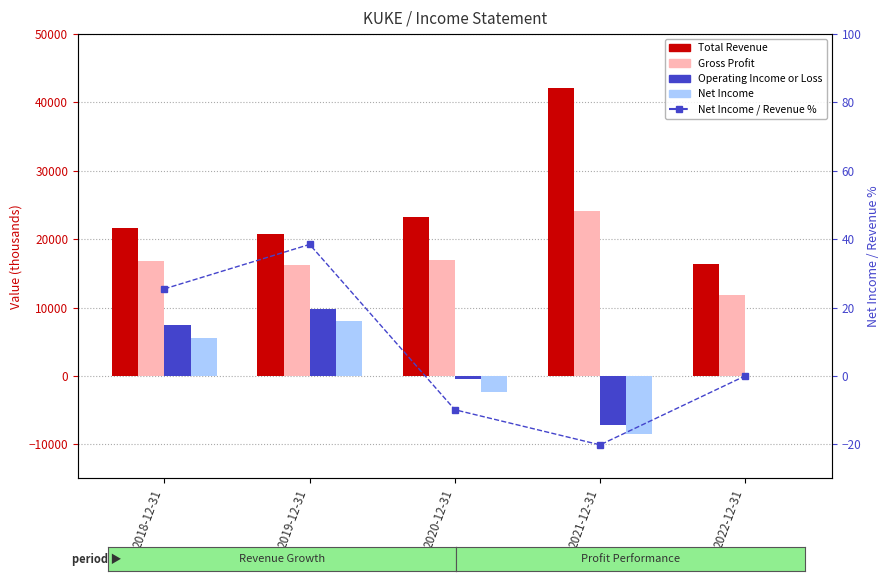

Which series has the largest total across all categories?

Total Revenue